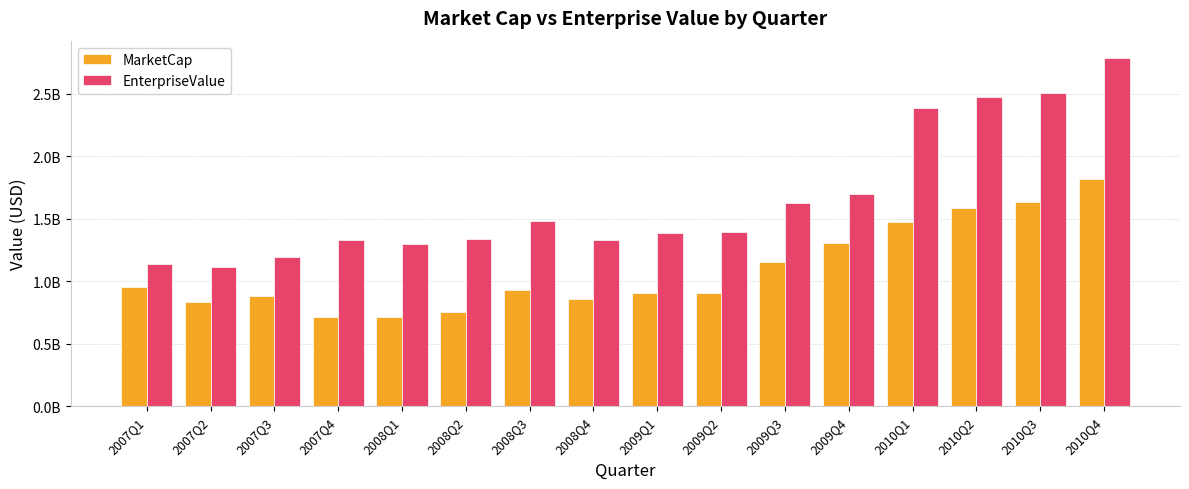

List the series in order of their overall mean, highest first.

EnterpriseValue, MarketCap